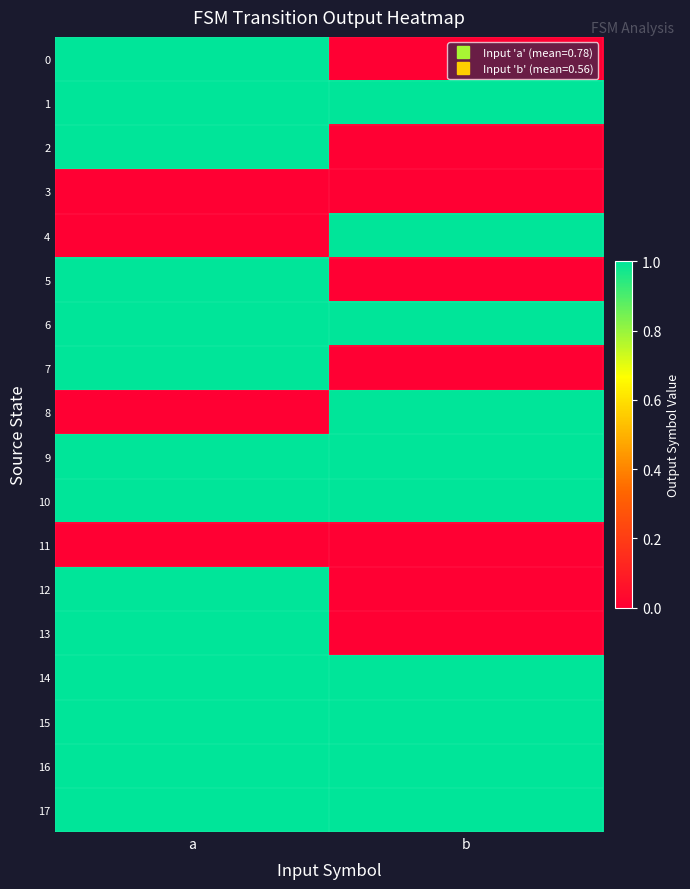

What is the greatest value displayed?

1